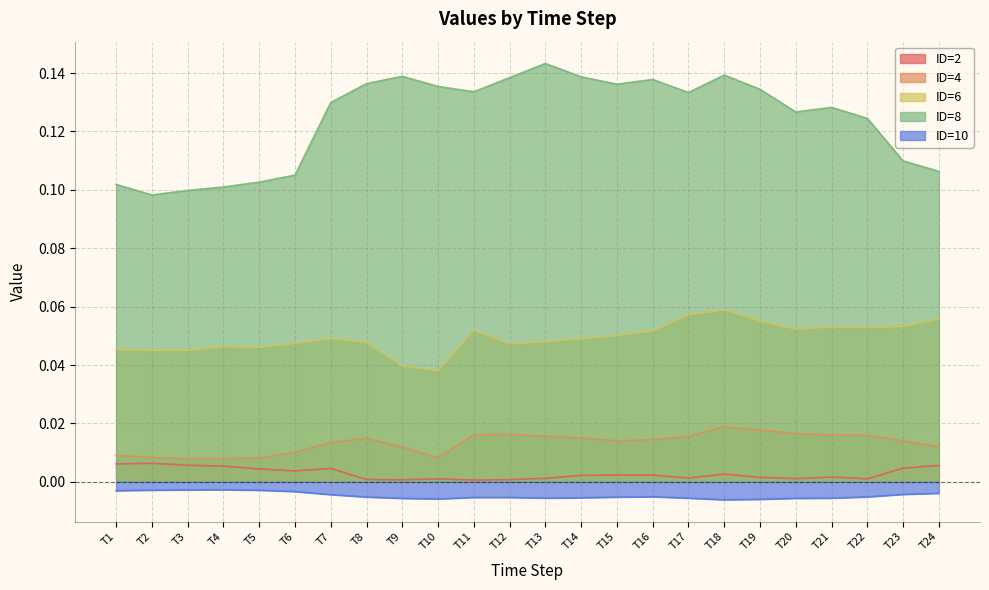

Which category has the lowest value in the ID=8 series?

T2